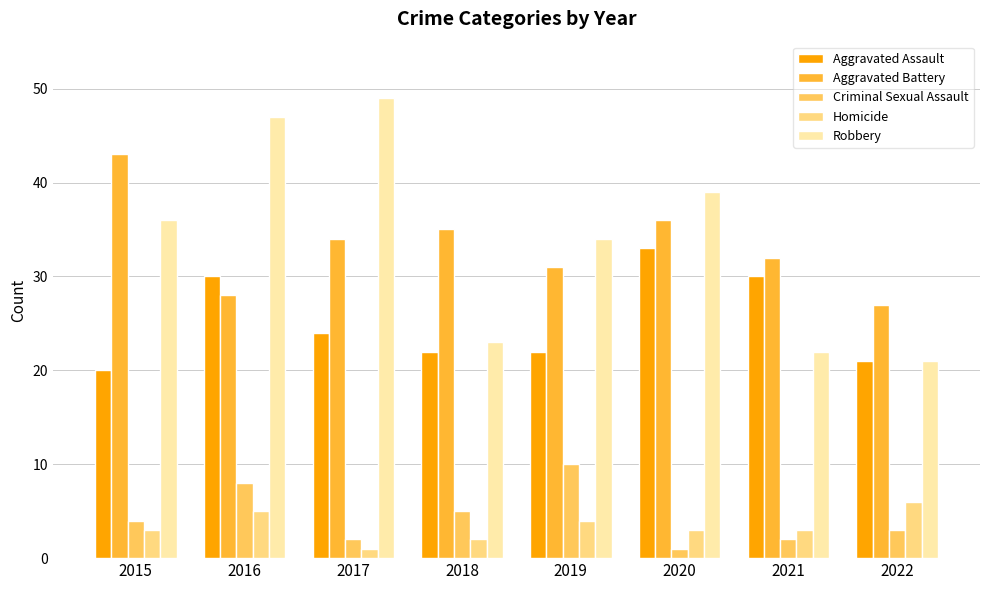

List the series in order of their peak value, lowest first.

Homicide, Criminal Sexual Assault, Aggravated Assault, Aggravated Battery, Robbery